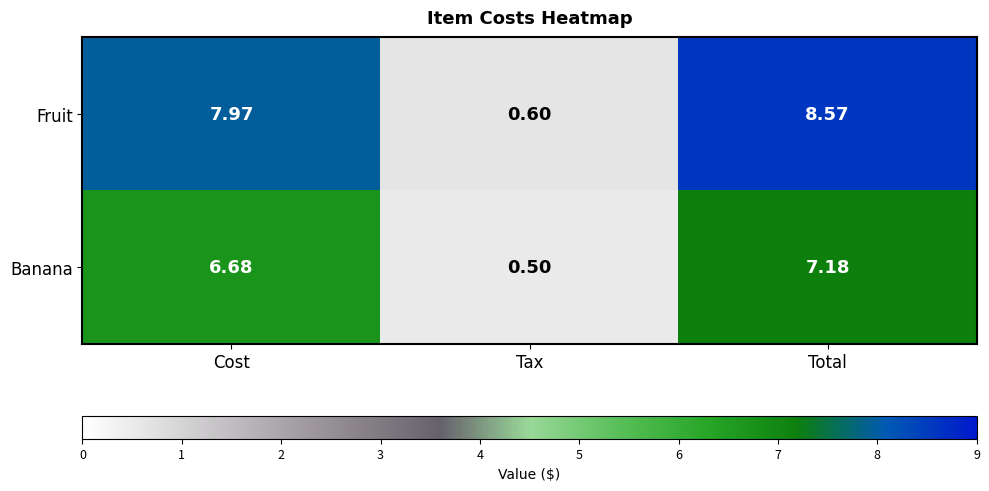

Rank the series by their average value, from lowest to highest.

Banana, Fruit